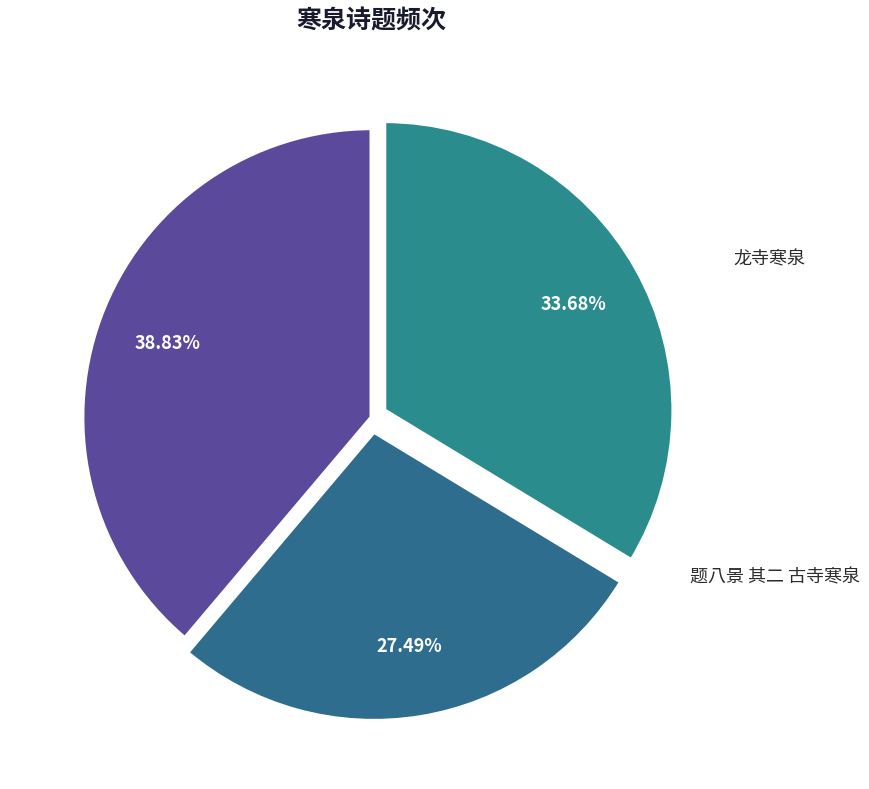

What percentage is the 东寺寒泉 slice, to the nearest percent?

39%